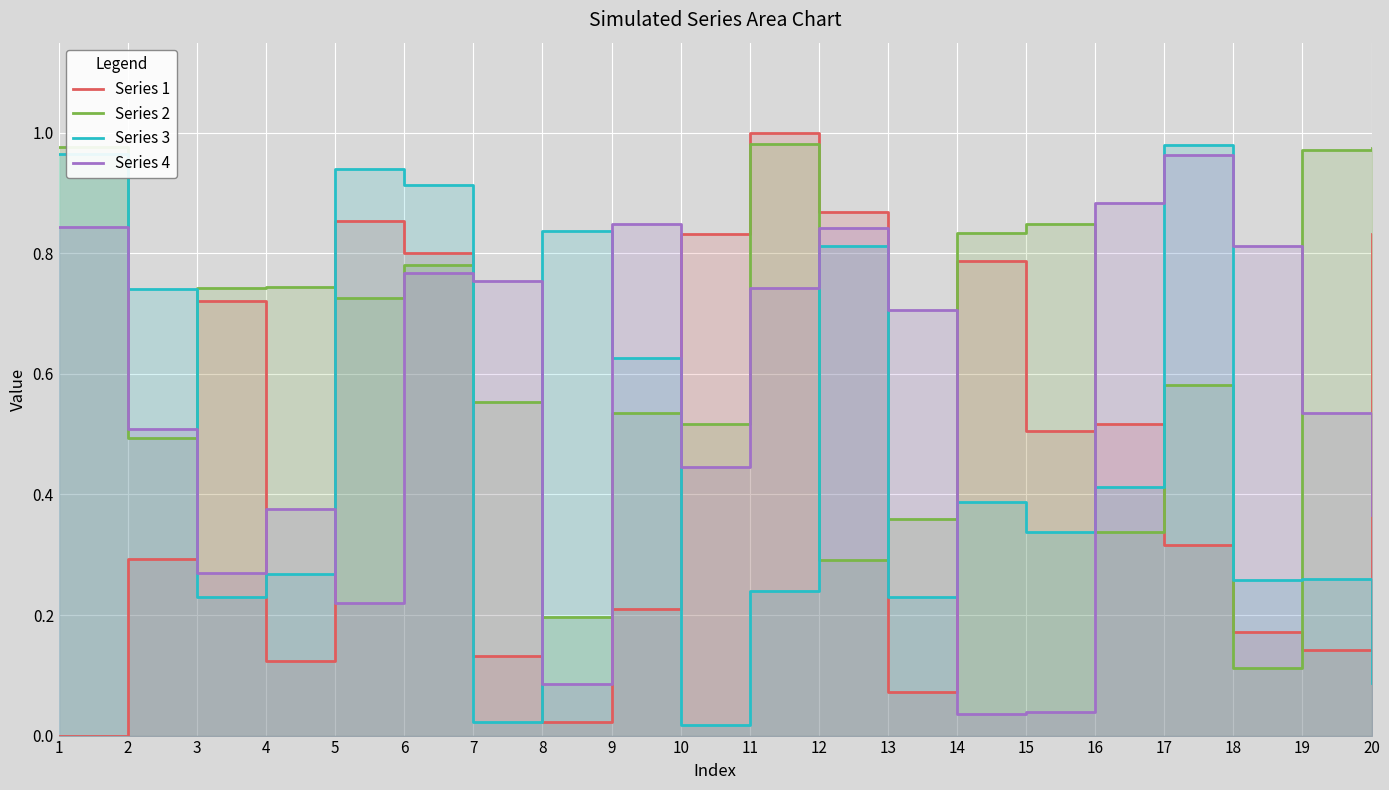

Which series has the widest spread of values?

Series 1